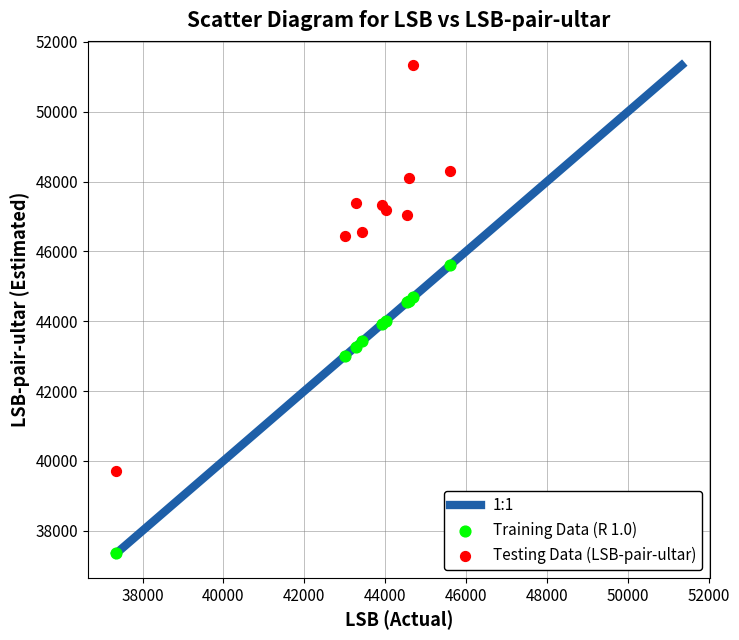

Which series has the largest Y range (max minus min)?

Testing Data (LSB-pair-ultar)